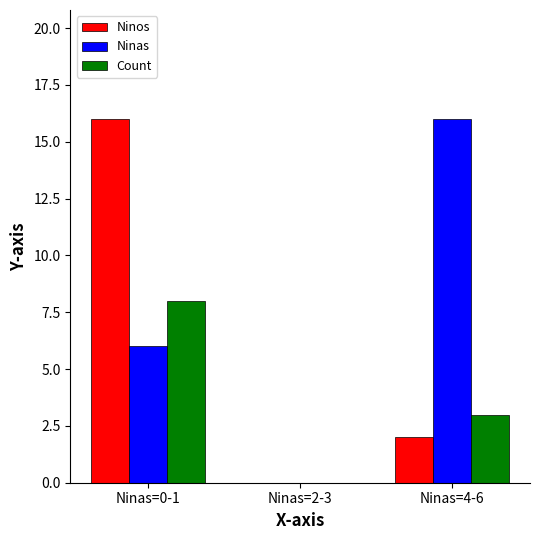

The value of Ninas at Ninas=4-6 is 16. True or false?

True